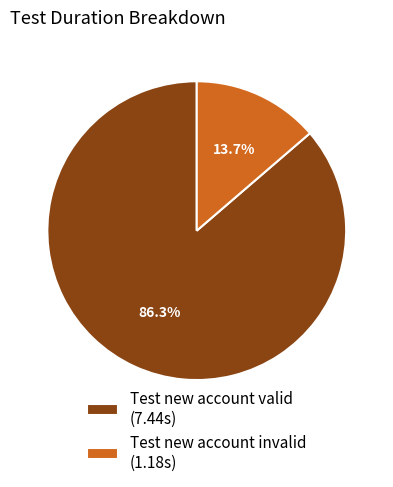

To the nearest percent, what is the difference between the largest and smallest slice percentages?

73%